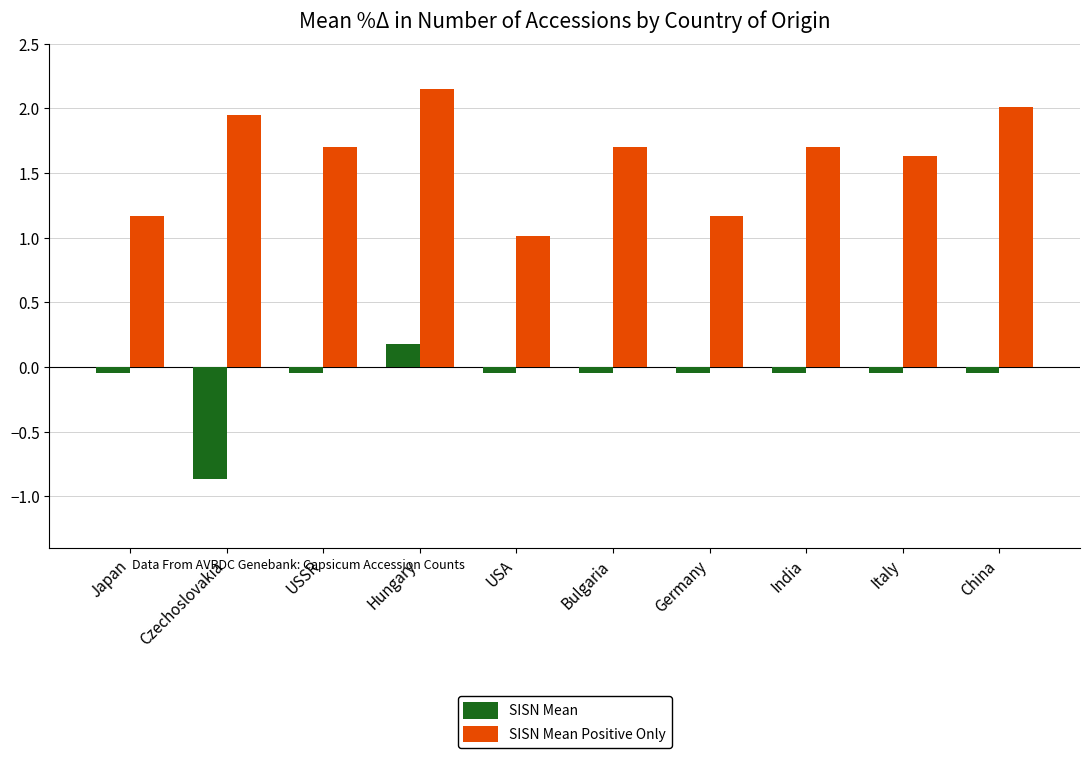

How many values in SISN Mean are above zero?

1